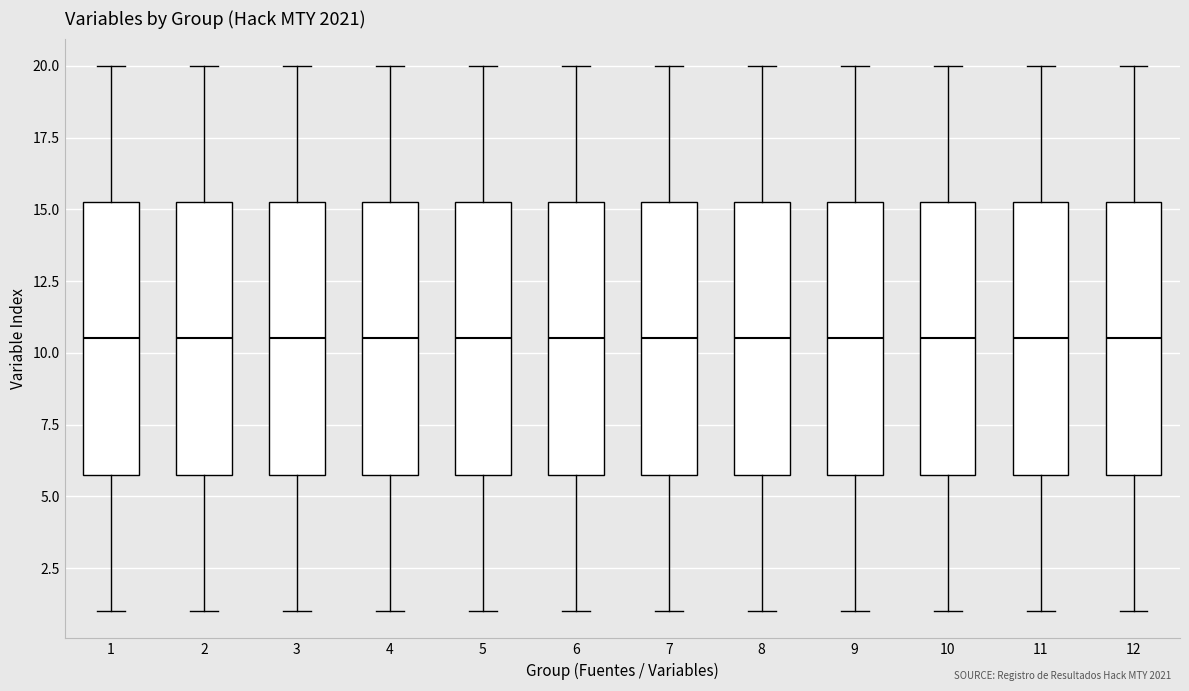

Reading left to right, transcribe this box plot: for each box, give where its median line is, the range the box spans, and where its two whiskers end, as read against the y-axis. The values are not printed on the chart, so give them approximately, as read against the axis.

1: median 10.5, box 6.0 to 15.5, whiskers 1.0 to 20.0
2: median 10.5, box 6.0 to 15.5, whiskers 1.0 to 20.0
3: median 10.5, box 6.0 to 15.5, whiskers 1.0 to 20.0
4: median 10.5, box 6.0 to 15.5, whiskers 1.0 to 20.0
5: median 10.5, box 6.0 to 15.5, whiskers 1.0 to 20.0
6: median 10.5, box 6.0 to 15.5, whiskers 1.0 to 20.0
7: median 10.5, box 6.0 to 15.5, whiskers 1.0 to 20.0
8: median 10.5, box 6.0 to 15.5, whiskers 1.0 to 20.0
9: median 10.5, box 6.0 to 15.5, whiskers 1.0 to 20.0
10: median 10.5, box 6.0 to 15.5, whiskers 1.0 to 20.0
11: median 10.5, box 6.0 to 15.5, whiskers 1.0 to 20.0
12: median 10.5, box 6.0 to 15.5, whiskers 1.0 to 20.0